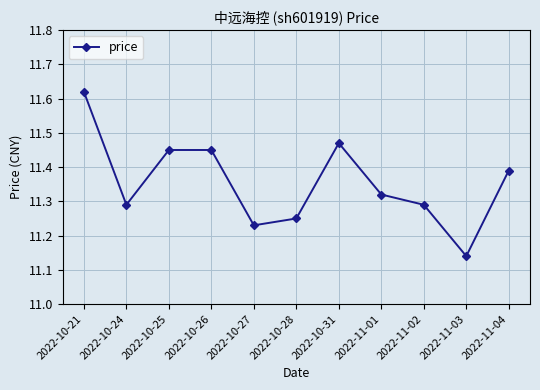

How many interior local valleys (lower than both neighbors) does the data have?

3